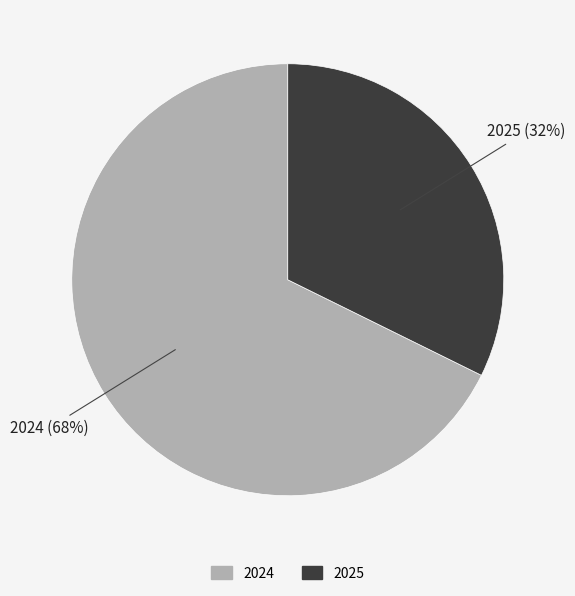

To the nearest percent, what portion does 2024 represent?

68%